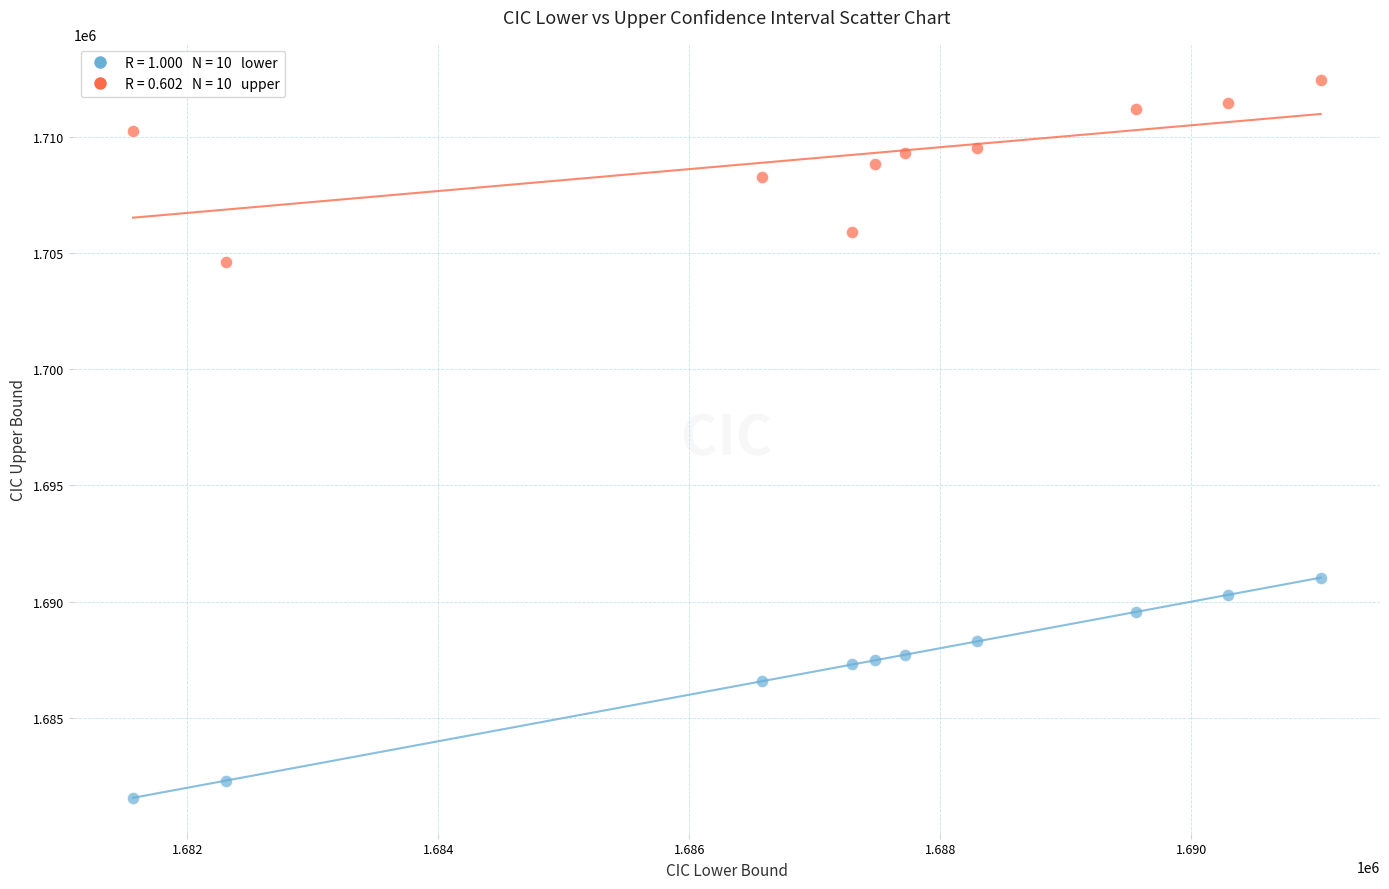

Across all series, what Y value is closest to 1697004?

1691031.4